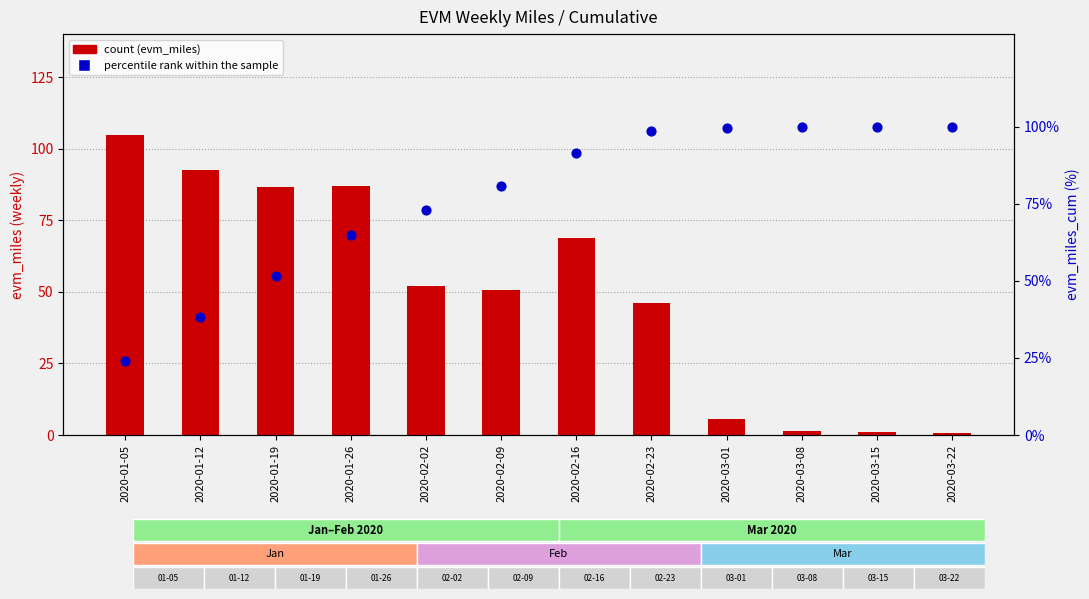

Which series contains the highest Y value?

count